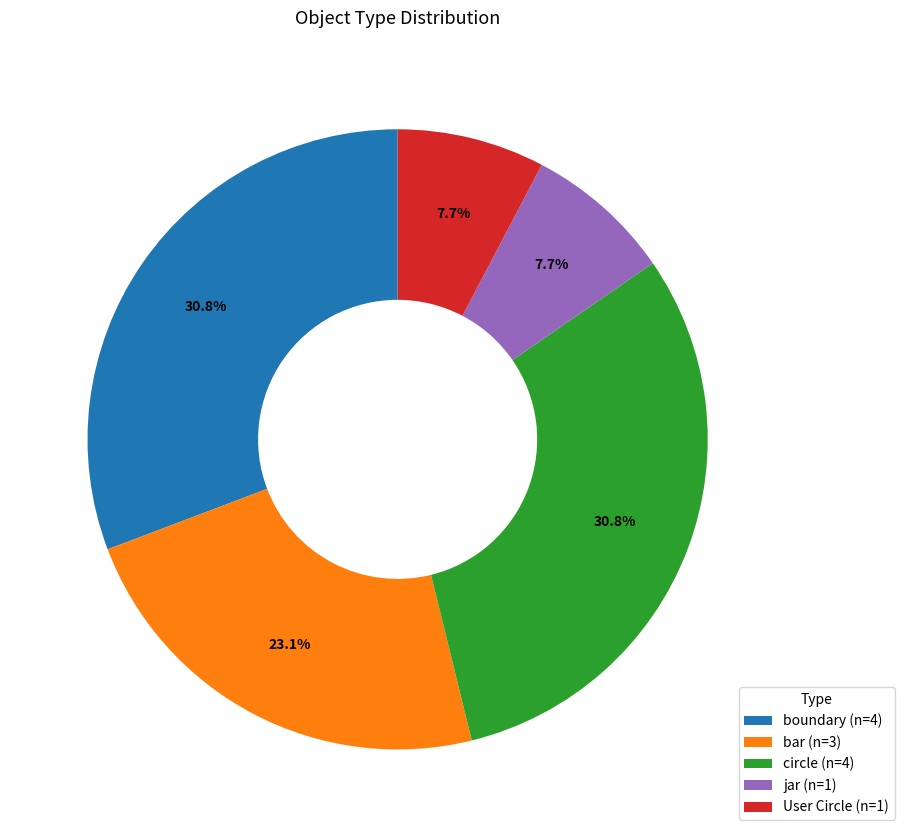

Approximately how many times larger is the value at jar (n=1) compared to User Circle (n=1)?

1.0